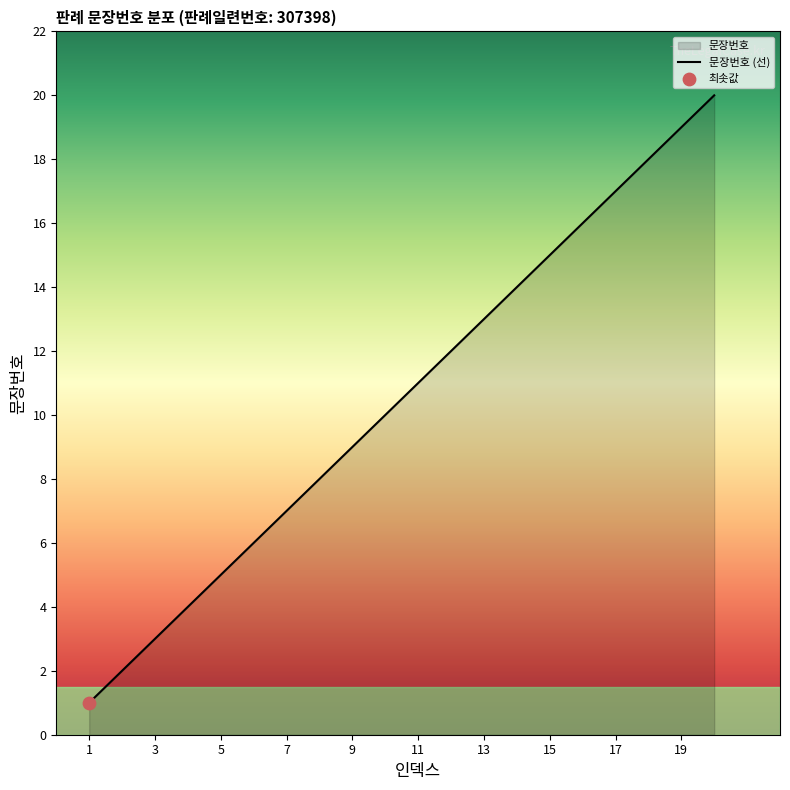

Which has a higher value, 9 or 5?

9